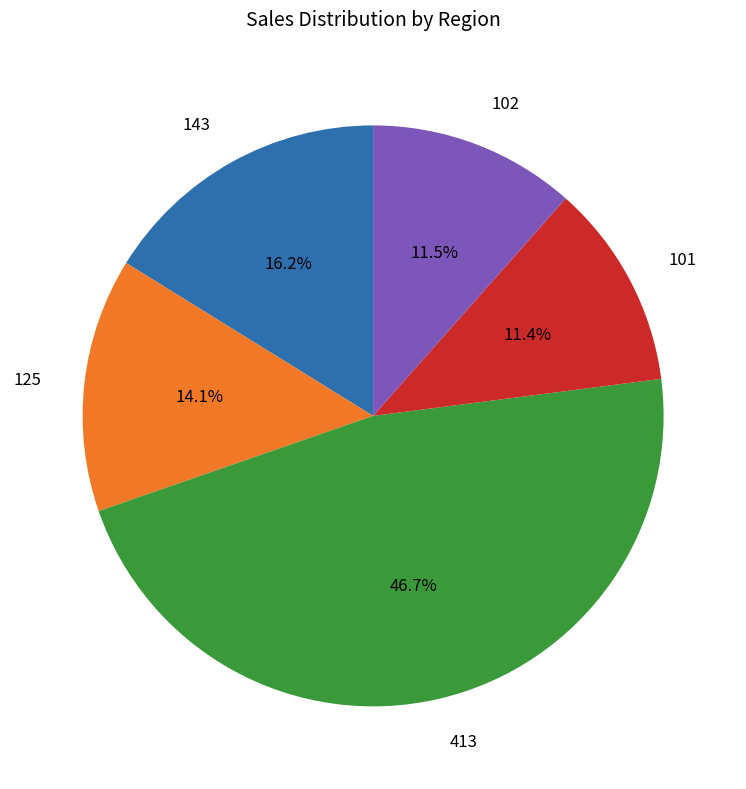

Is there any slice that represents more than half of the pie?

No